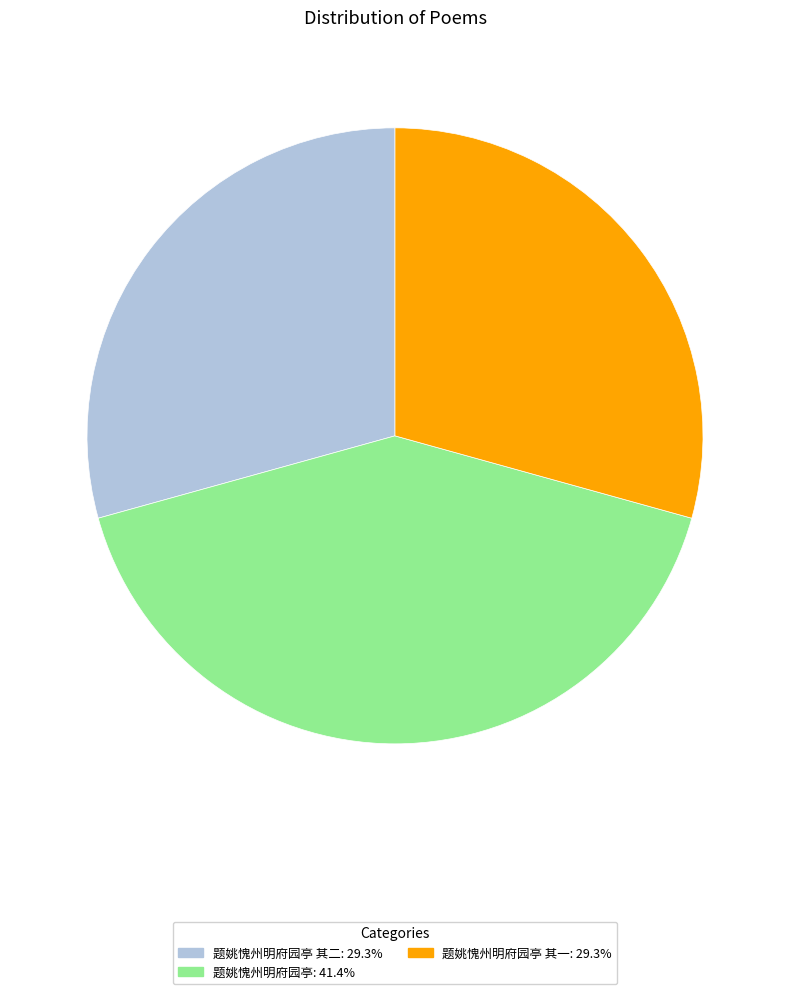

What is the ratio of the value at 题姚愧州明府园亭: 41.4% to the value at 题姚愧州明府园亭 其一: 29.3%?

1.4